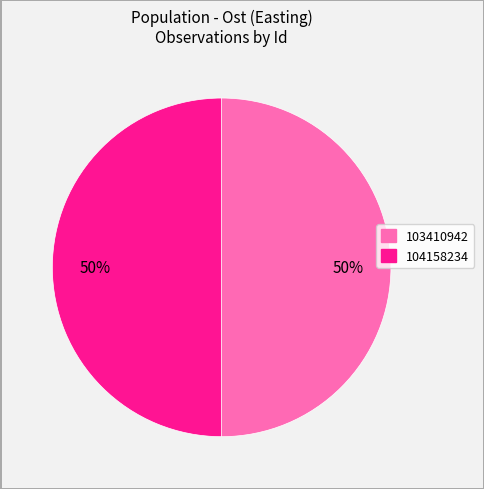

What is the ratio of the value at 104158234 to the value at 103410942?

1.0